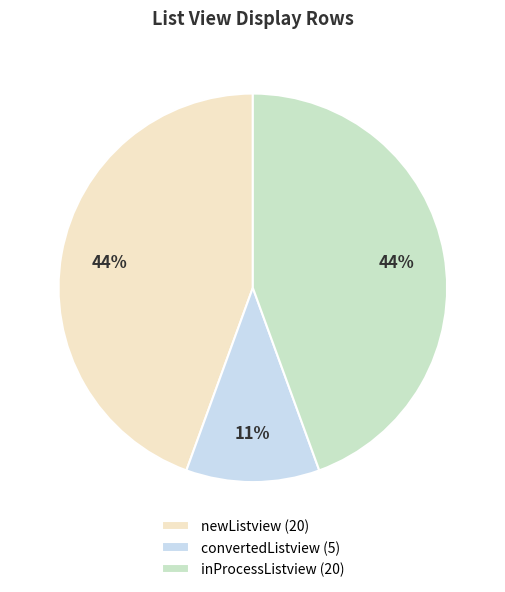

Is it true that convertedListview is 11% of the pie?

True